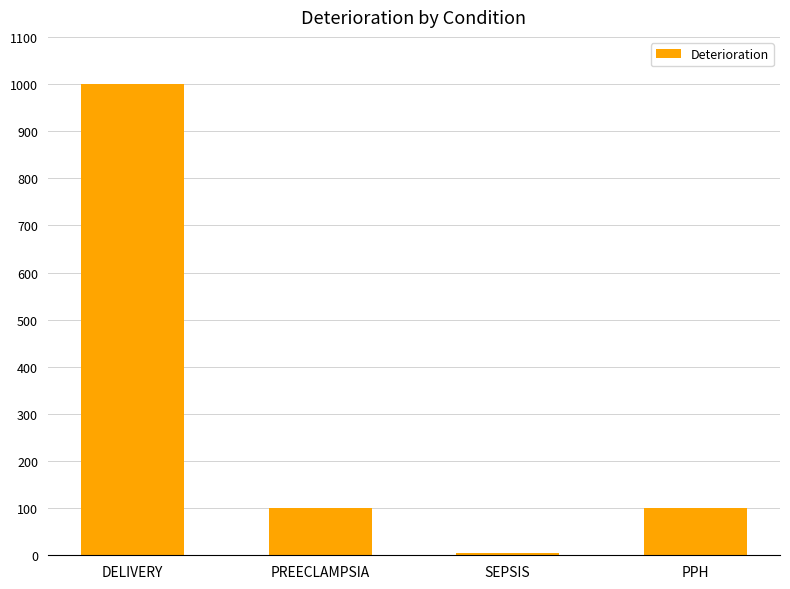

Reading left to right, transcribe all the data shown in this chart.

1000	100	5	100